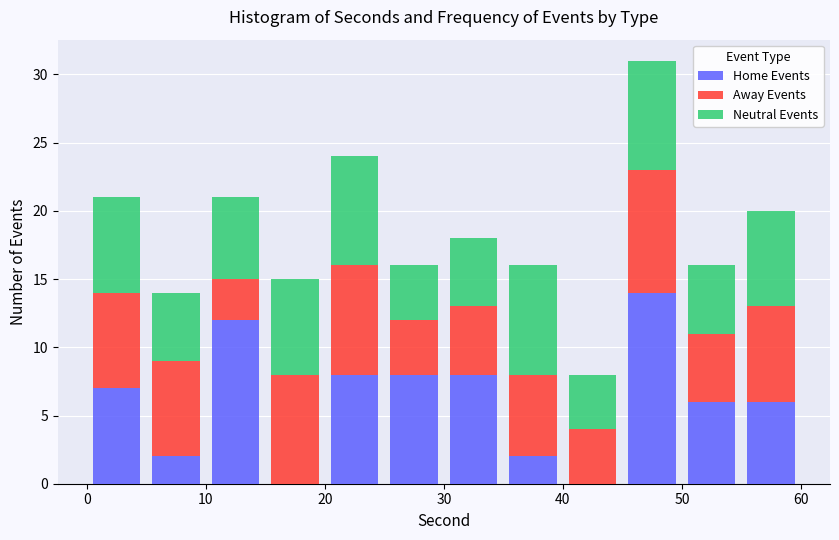

Which range on the x-axis has the tallest stacked bar (by total height)?

45 to 50